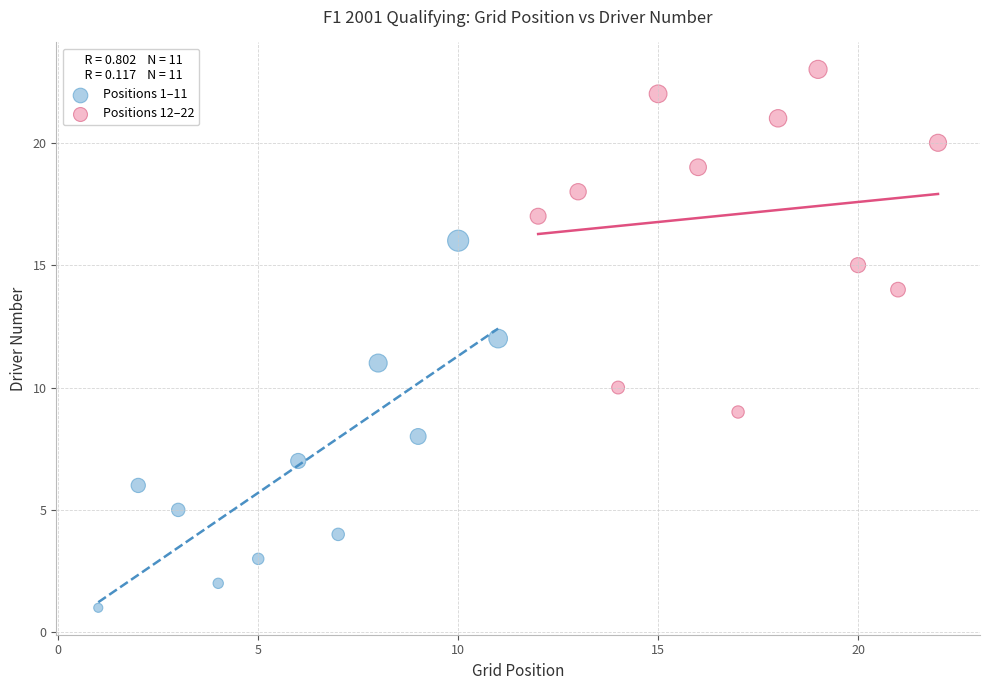

Which series contains the lowest Y value?

Positions 1–11